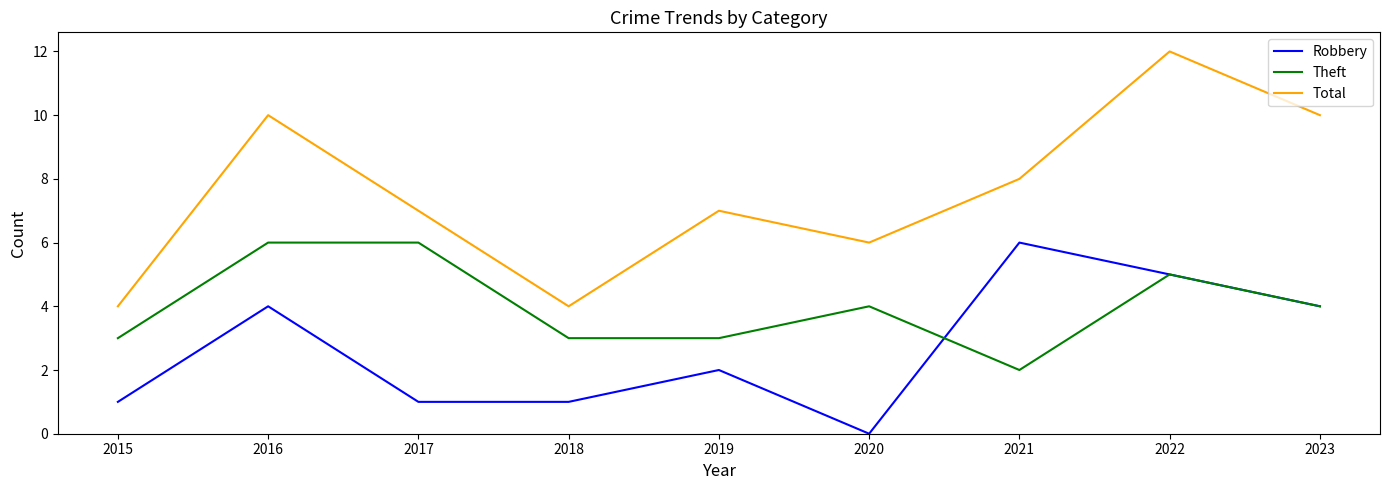

Reading right to left, transcribe all the data shown in this chart.

Robbery: 4	5	6	0	2	1	1	4	1
Theft: 4	5	2	4	3	3	6	6	3
Total: 10	12	8	6	7	4	7	10	4